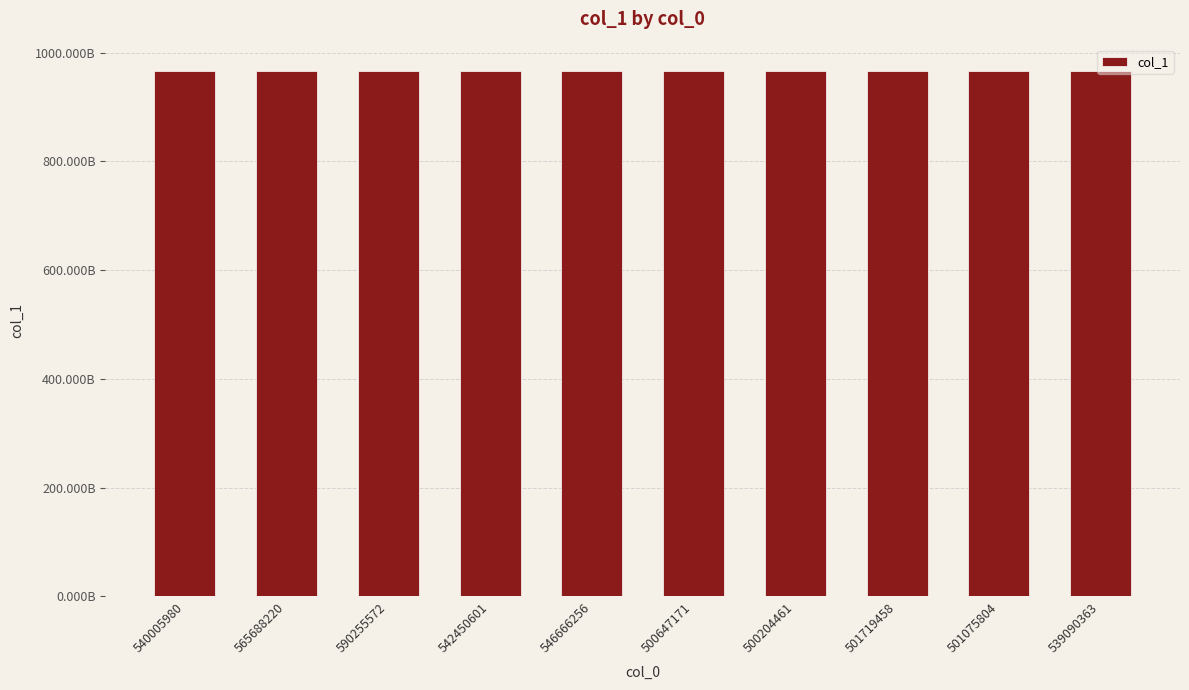

What is the sum of the values at 539090363 and 546666256?

1933085756619